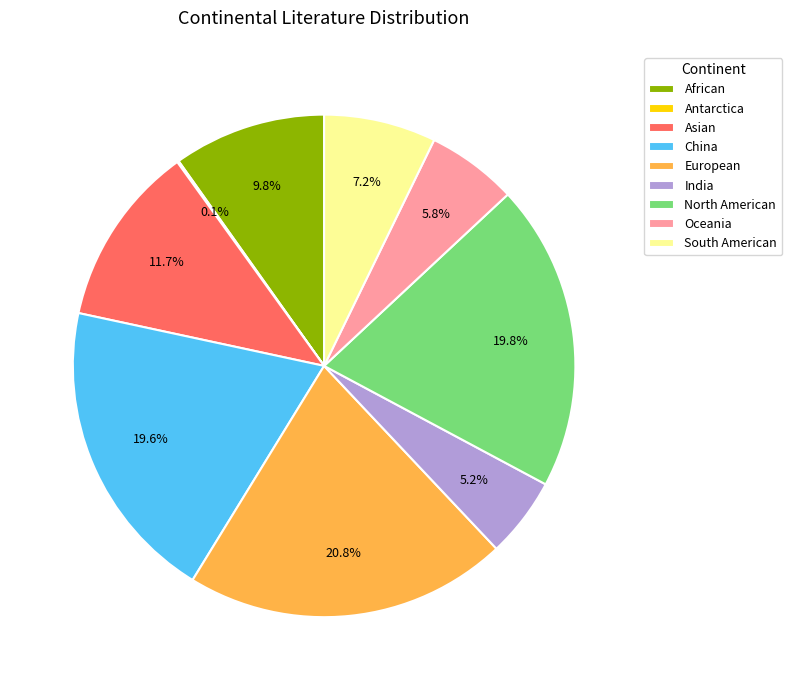

What percentage do Asian and China together represent?

31.3%